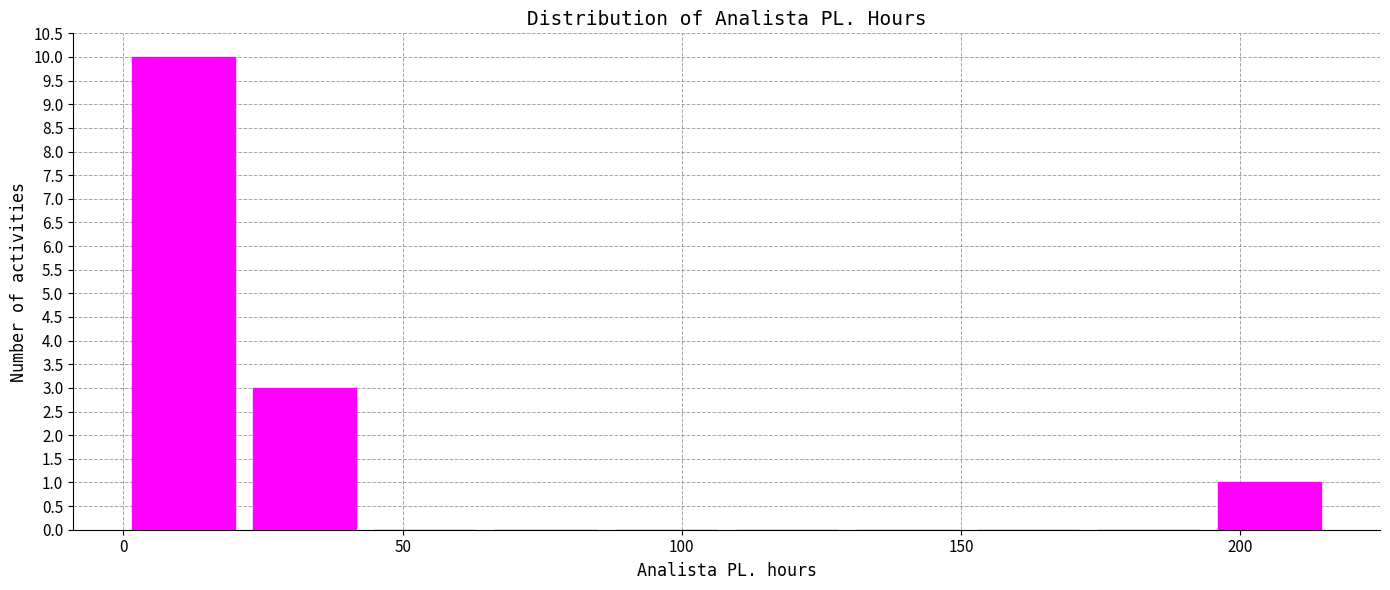

Reading left to right, list every bar in this chart as the range it spans on the x-axis followed by its height. Neither the bar edges nor the heights are printed on the chart, so give them approximately, as read against the axes.

0 to 20: 10
20 to 45: 3
45 to 65: 0
65 to 85: 0
85 to 110: 0
110 to 130: 0
130 to 150: 0
150 to 175: 0
175 to 195: 0
195 to 215: 1